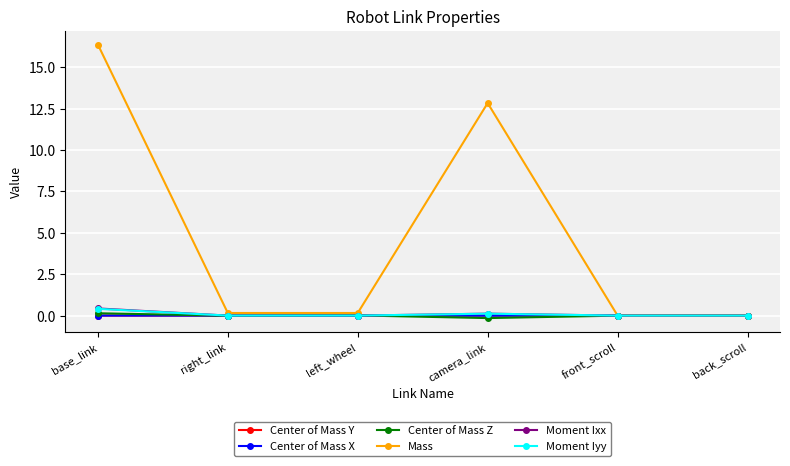

What is the label of the 6th point from the right?

base_link